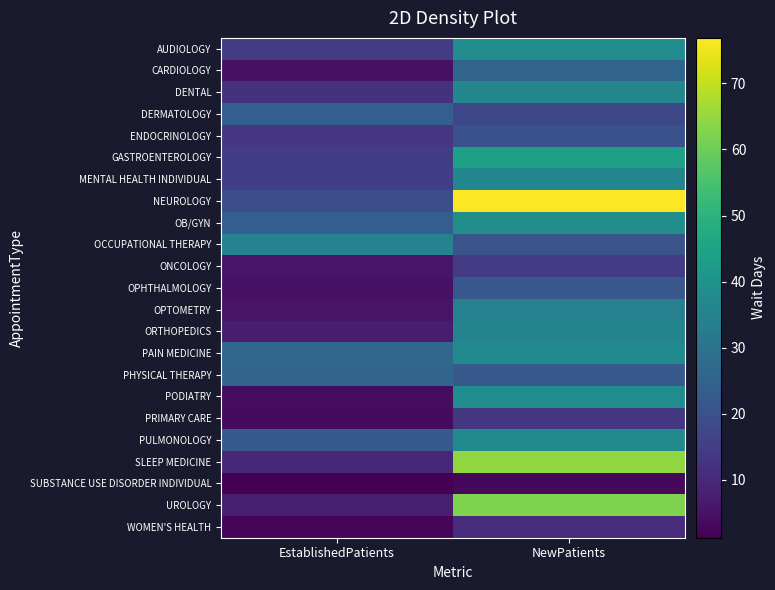

Which series has the largest range (max minus min)?

NEUROLOGY